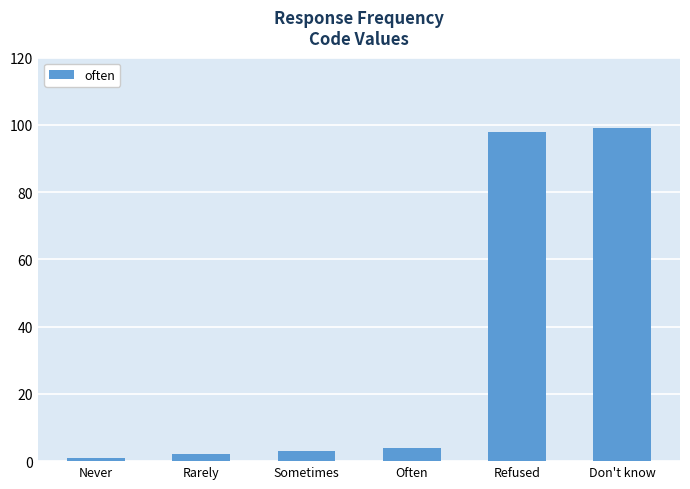

Are the bars horizontal?

No